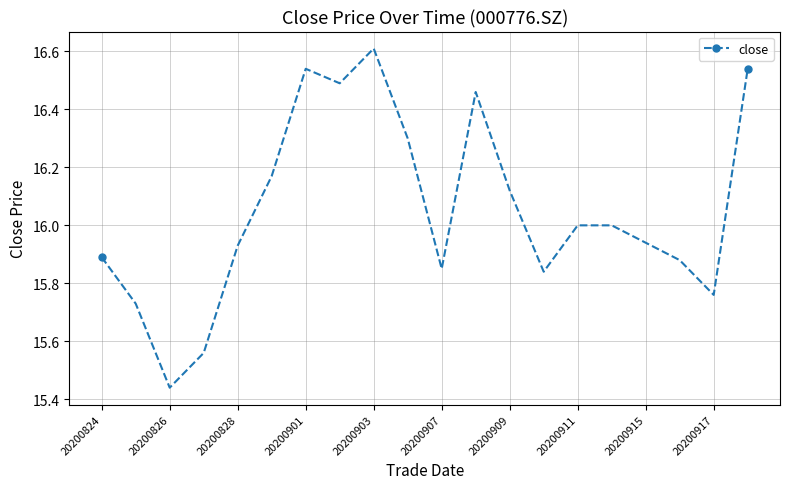

What is the greatest value displayed?

16.6